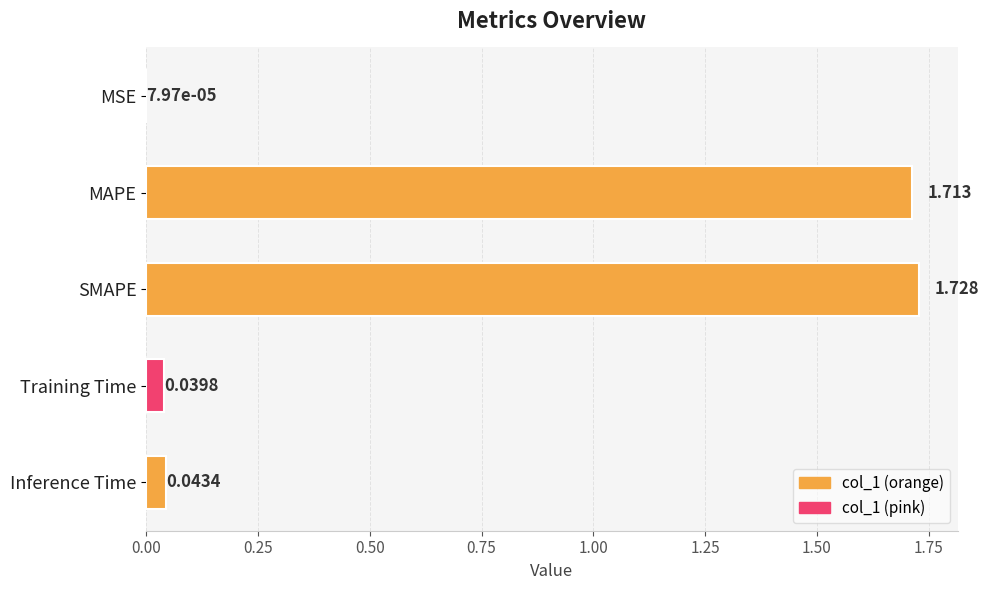

At which label is the value closest to 0?

MSE